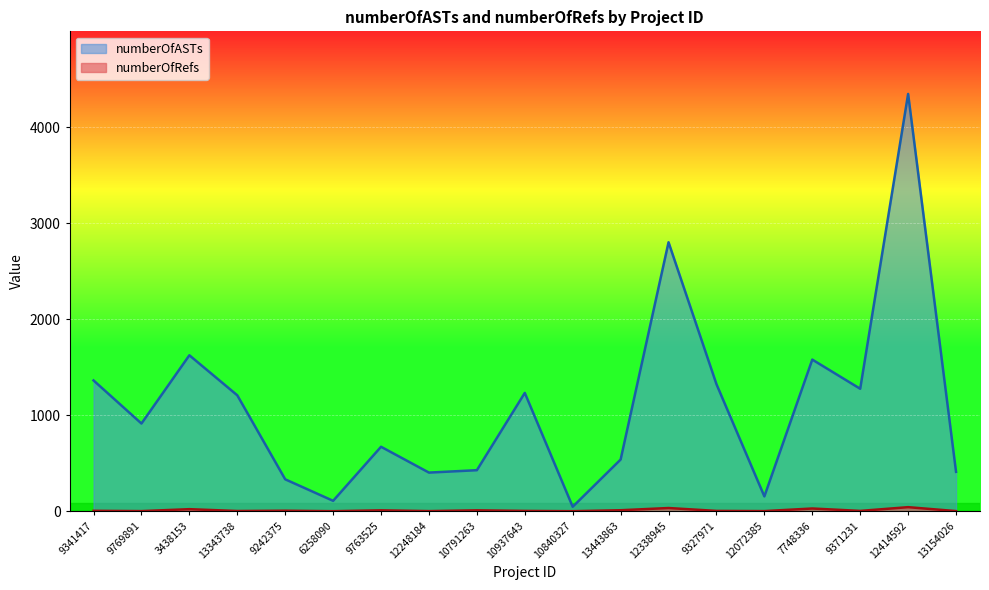

Reading left to right, list all the values displayed in this chart.

numberOfASTs: 9341417=1363	9769891=914	3438153=1625	13343738=1208	9242375=333	6258090=109	9763525=672	12248184=403	10791263=428	10937643=1233	10840327=47	13443863=539	12338945=2802	9327971=1324	12072385=155	7748336=1580	9371231=1276	12414592=4347	13154026=411
numberOfRefs: 9341417=5	9769891=2	3438153=22	13343738=3	9242375=6	6258090=1	9763525=10	12248184=2	10791263=10	10937643=4	10840327=1	13443863=11	12338945=34	9327971=4	12072385=2	7748336=29	9371231=4	12414592=43	13154026=2